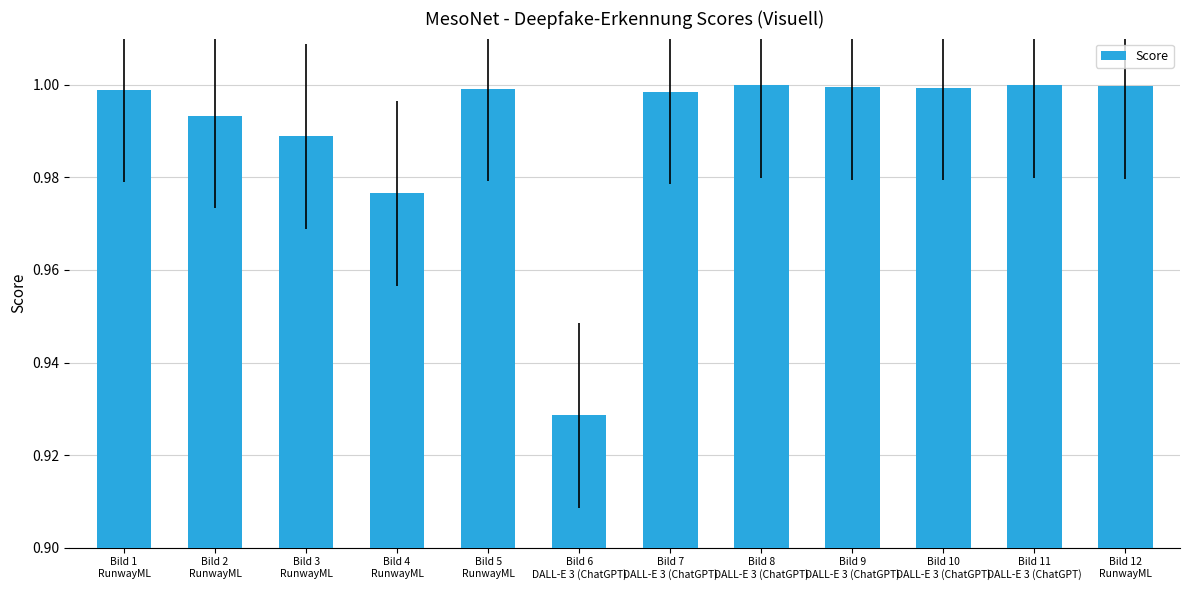

What position from the left is Bild 9
DALL-E 3 (ChatGPT)?

9